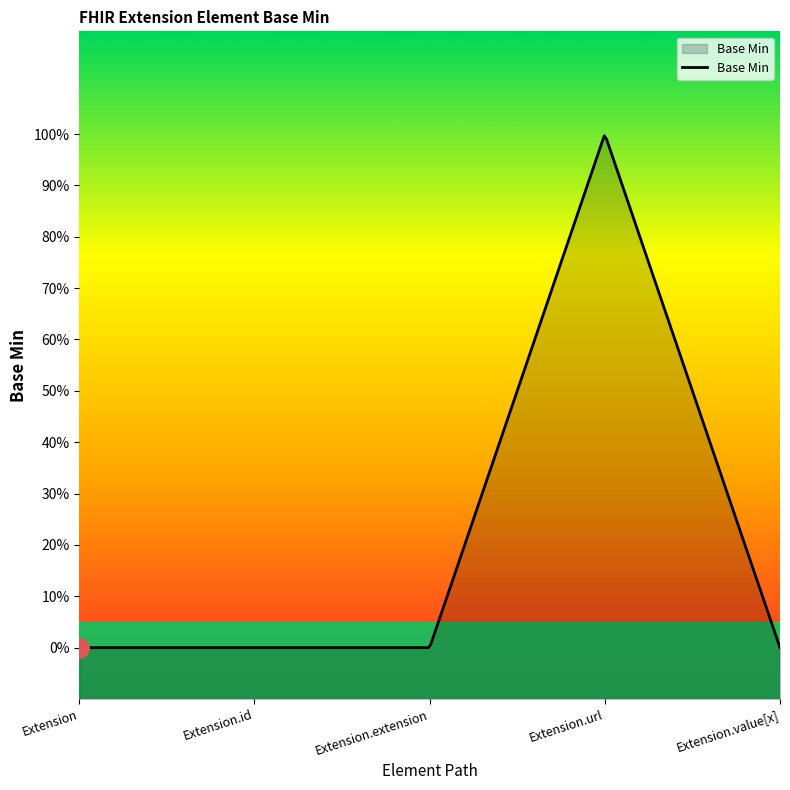

What is the maximum value shown in the chart?

1